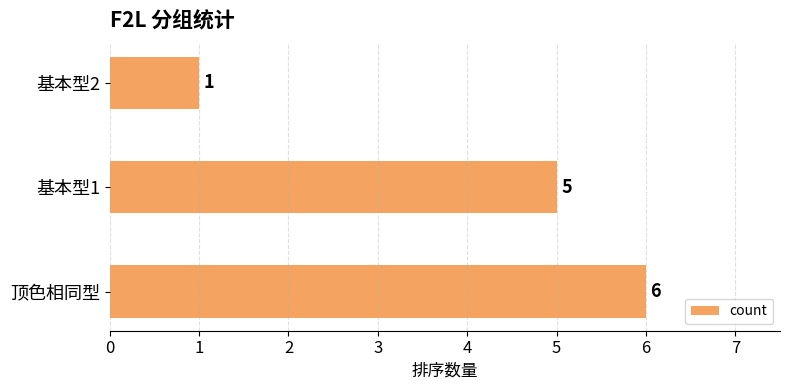

Which has a higher value, 基本型1 or 顶色相同型?

顶色相同型